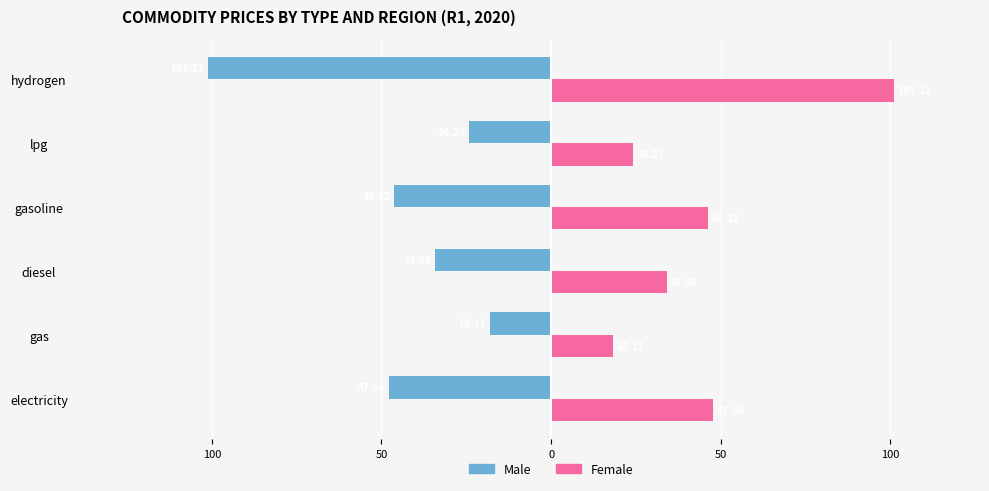

Reading right to left, transcribe all the data shown in this chart.

Male: -101.1	-24.2	-46.3	-34.1	-18.1	-47.7
Female: 101.1	24.2	46.3	34.1	18.1	47.7